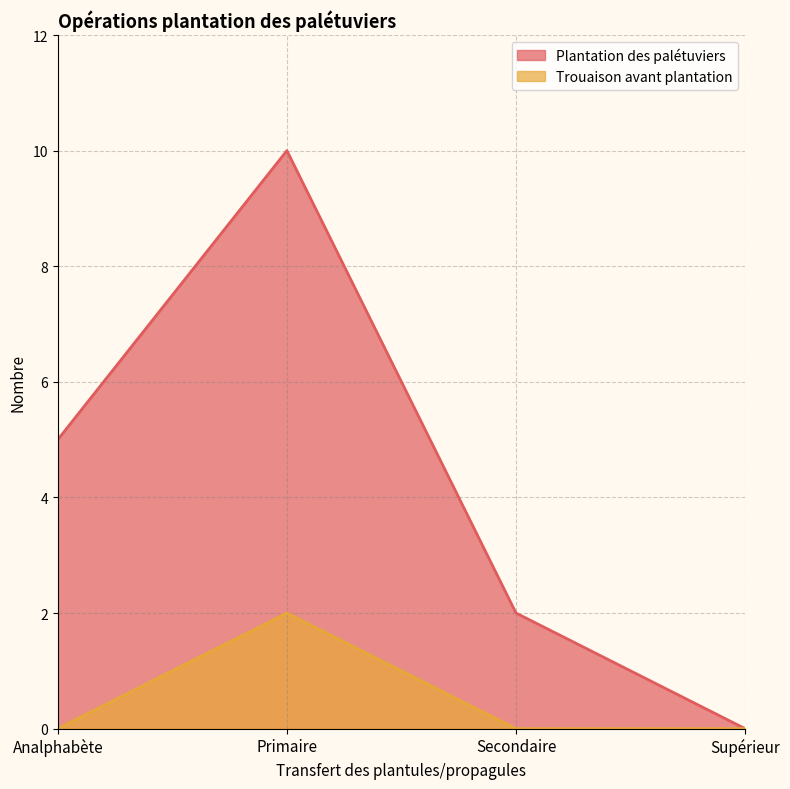

Where is Trouaison avant plantation nearest to the value 1?

Analphabète